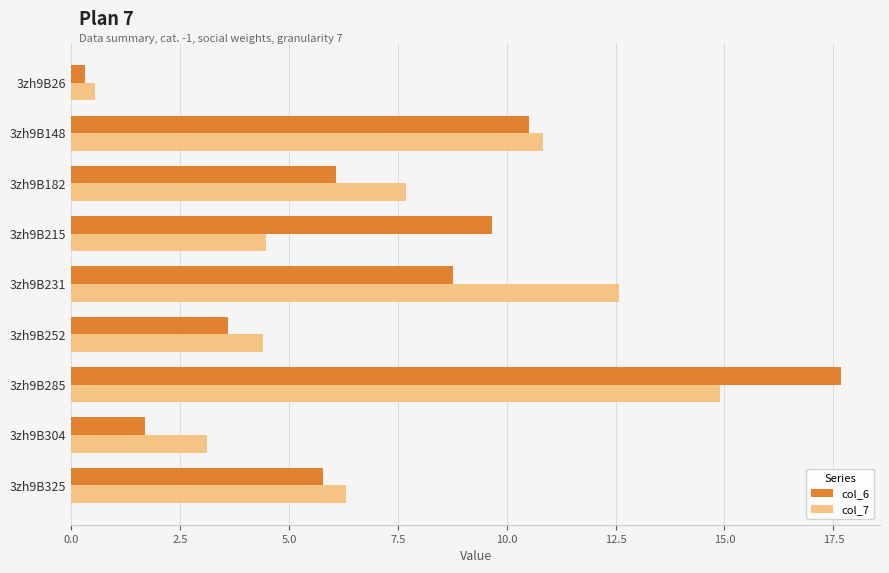

What are all the series names shown in the legend?

col_6, col_7